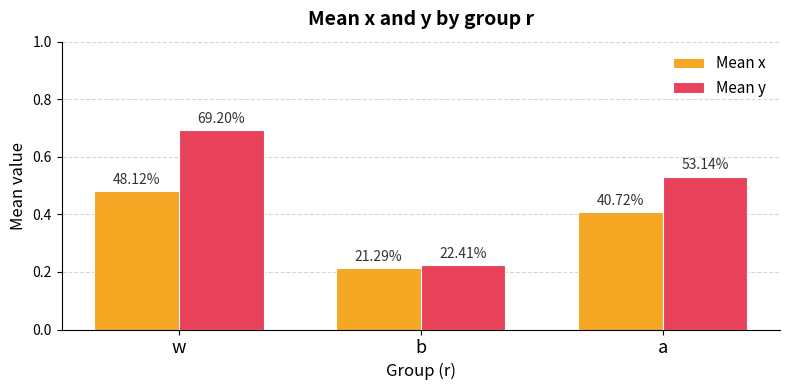

The value of Mean x at b is 0.2. True or false?

True